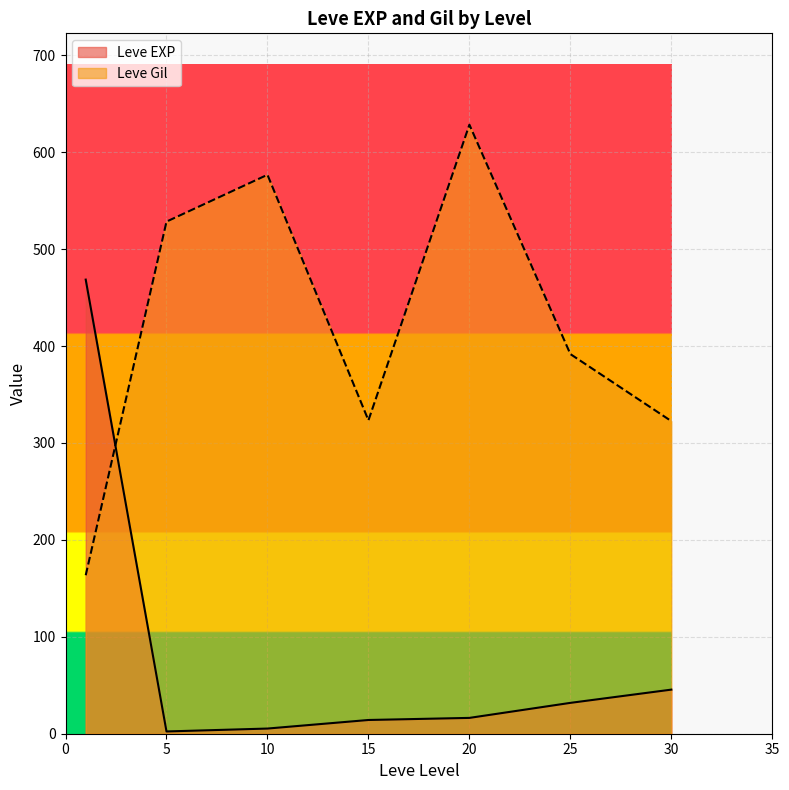

Rank the series at 30 from highest to lowest value.

Leve Gil, Leve EXP